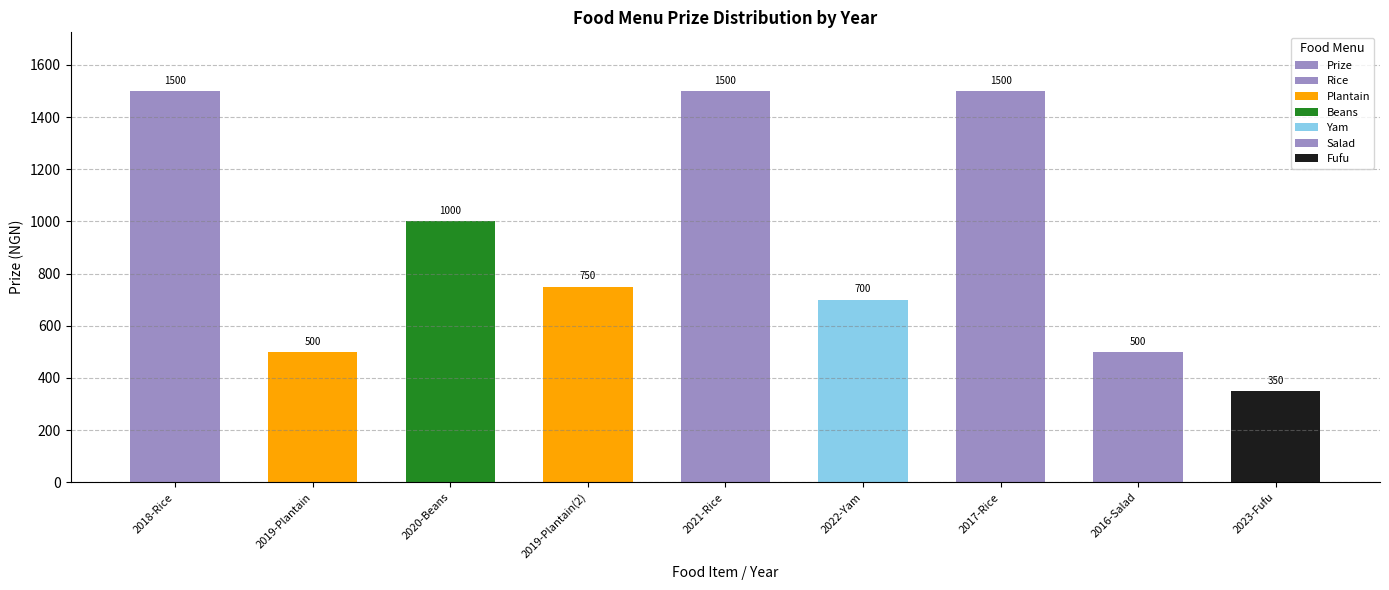

Where does the data first go above 750?

2018-Rice